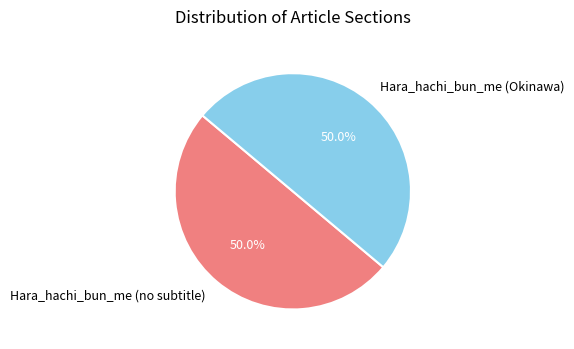

To the nearest percent, what is the combined percentage of Hara_hachi_bun_me (no subtitle) and Hara_hachi_bun_me (Okinawa)?

100%